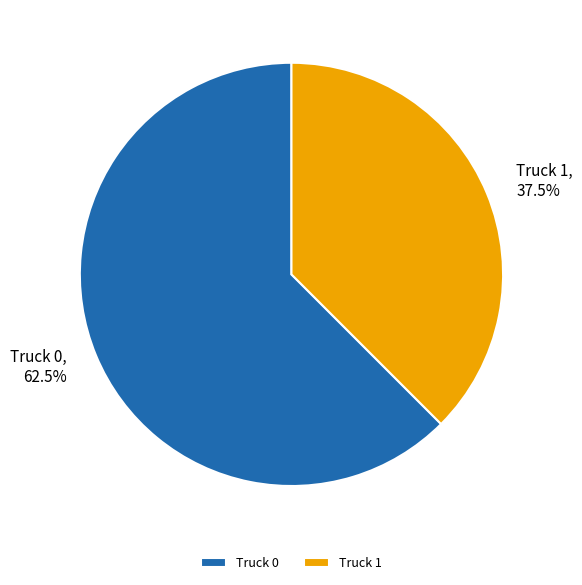

To the nearest percent, what is the difference between the Truck 1 and Truck 0 slice percentages?

25%